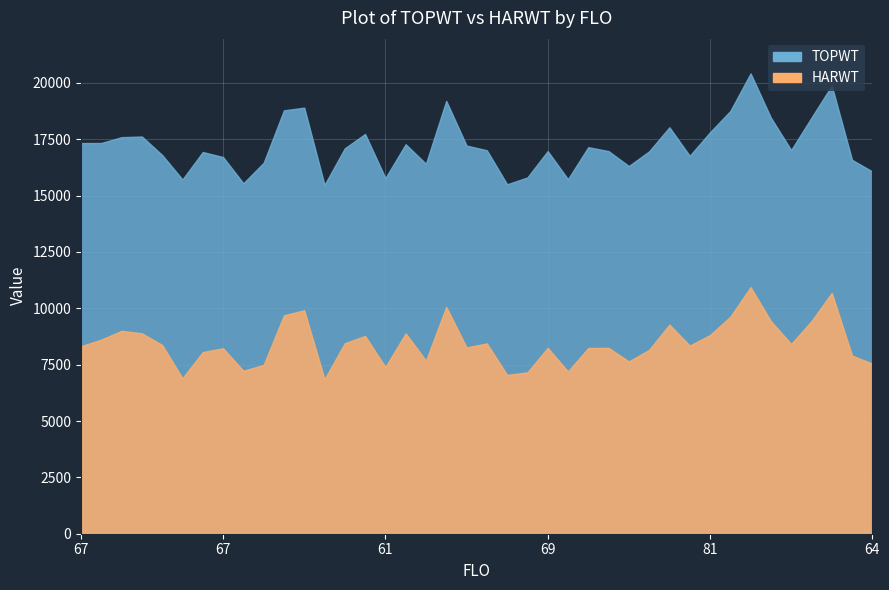

Where is TOPWT nearest to the value 17950?

73